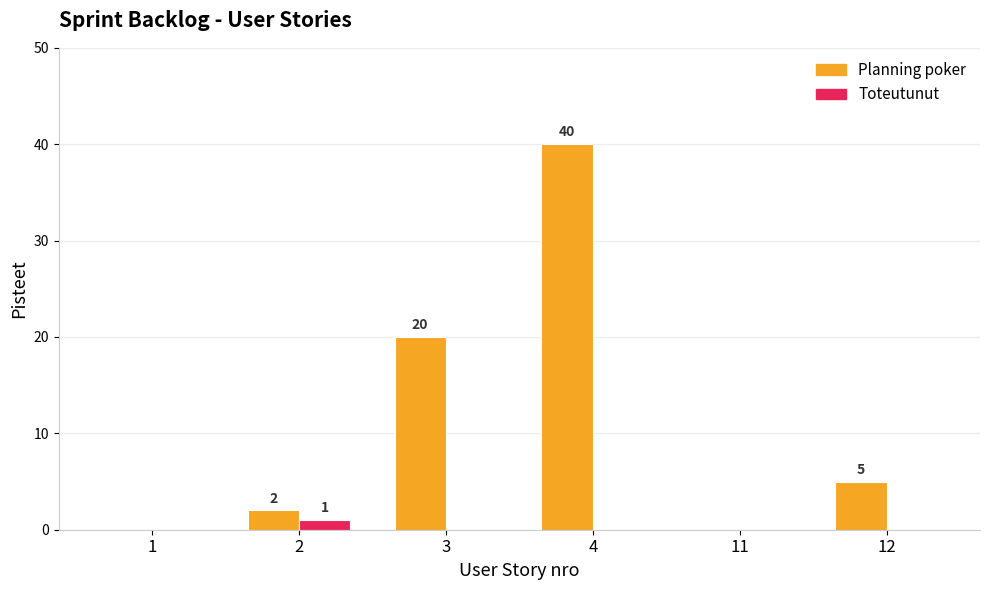

At which label does Planning poker reach its peak?

4